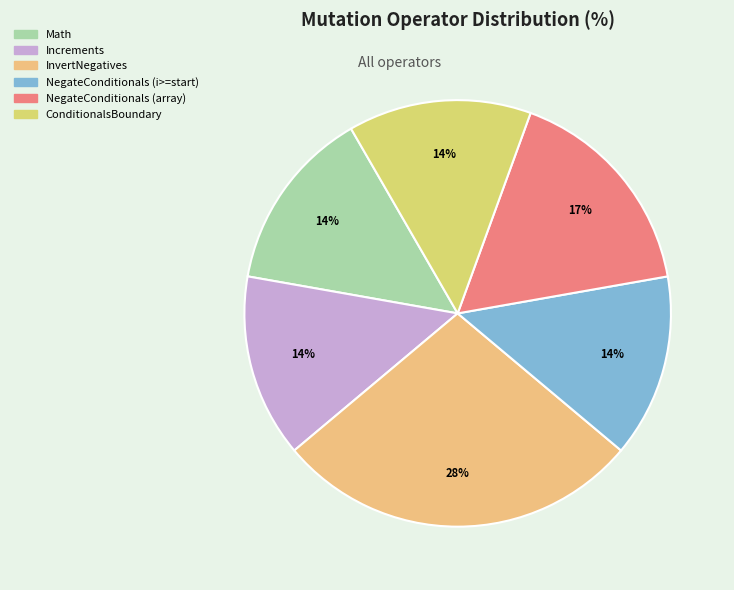

To the nearest percent, what portion does InvertNegatives represent?

28%